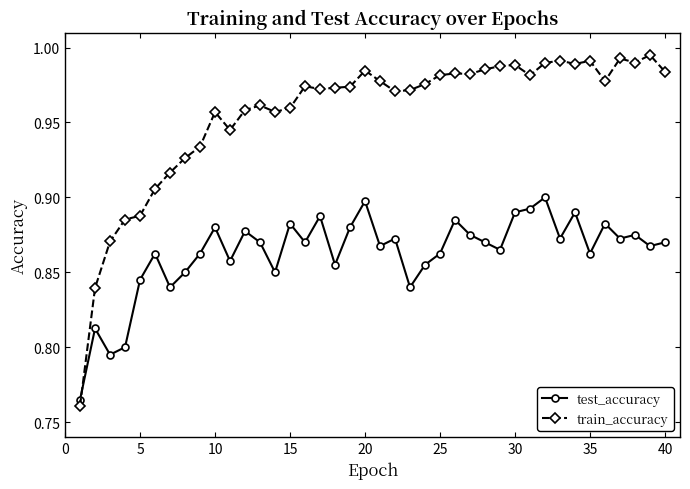

Rank the series by their maximum value, from highest to lowest.

train_accuracy, test_accuracy